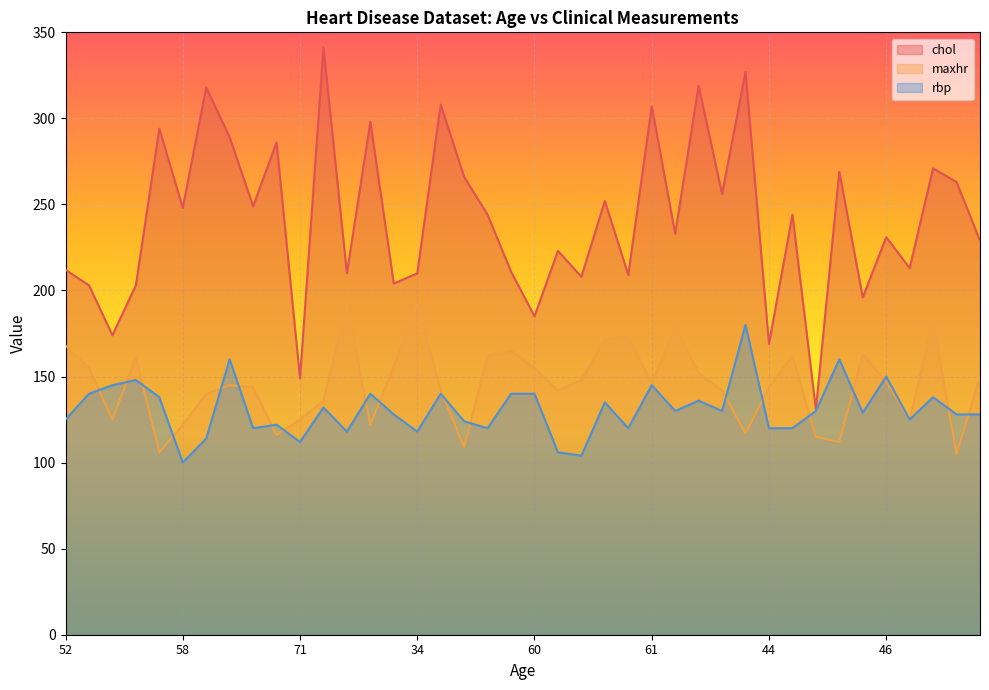

How many lines are shown in the chart?

3